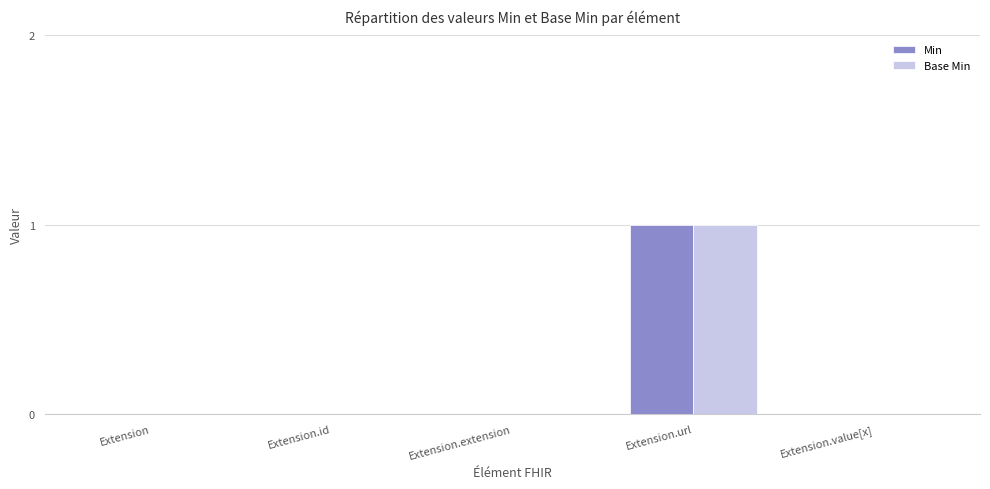

True or false: Base Min has a value of 0 at Extension.id.

True